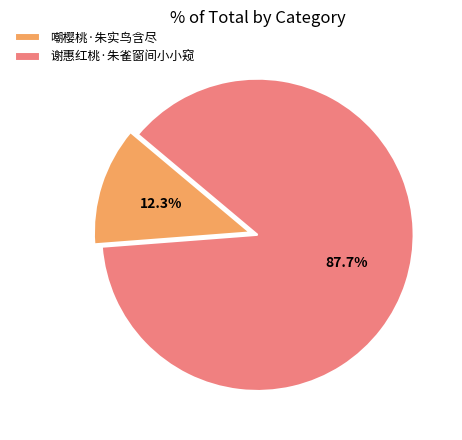

Count the number of slices in the pie.

2